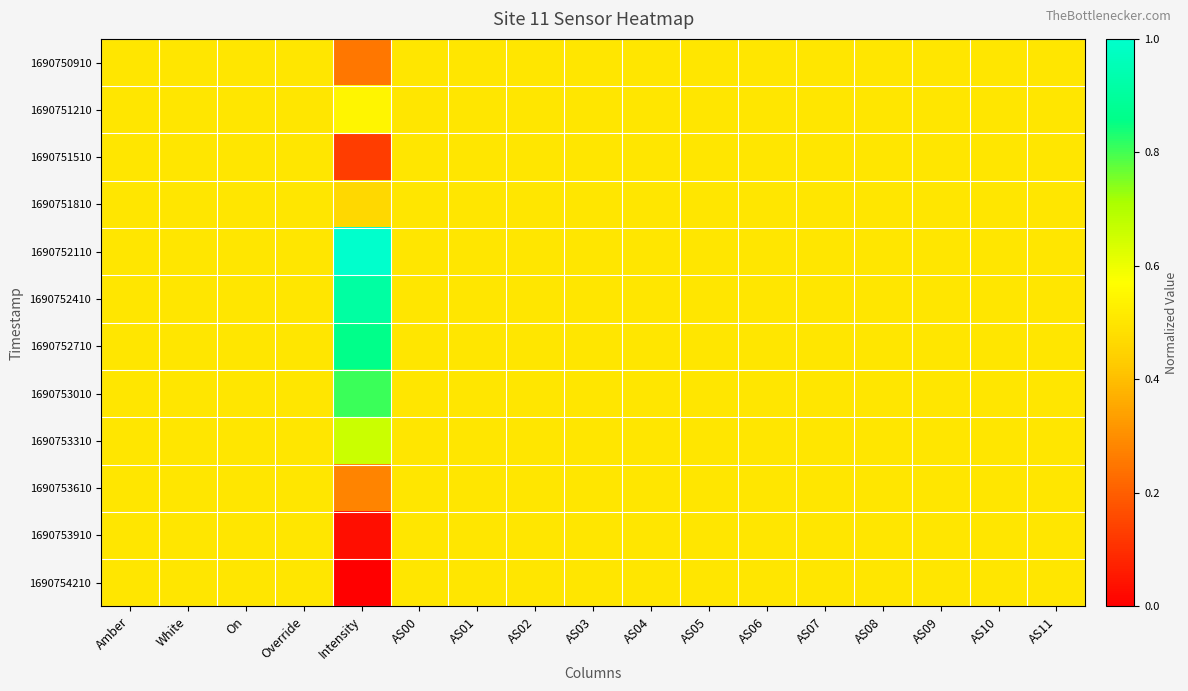

At how many categories does at least one series exceed 0?

17